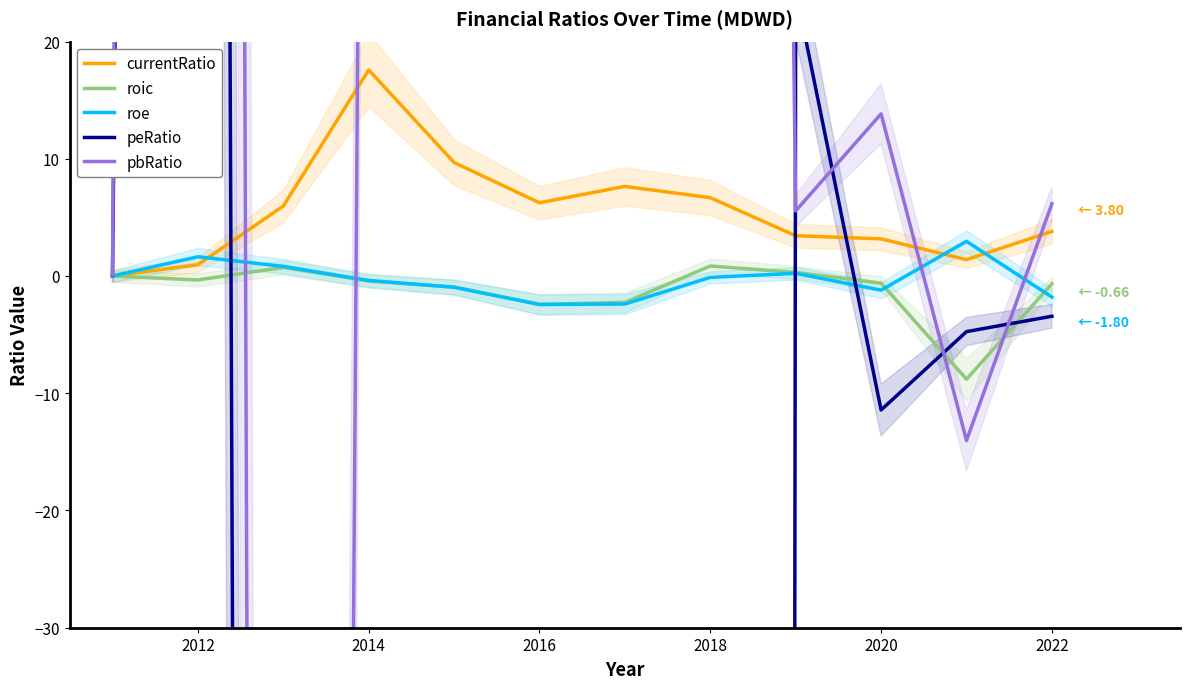

At which category is the sum across all series the highest?

2012